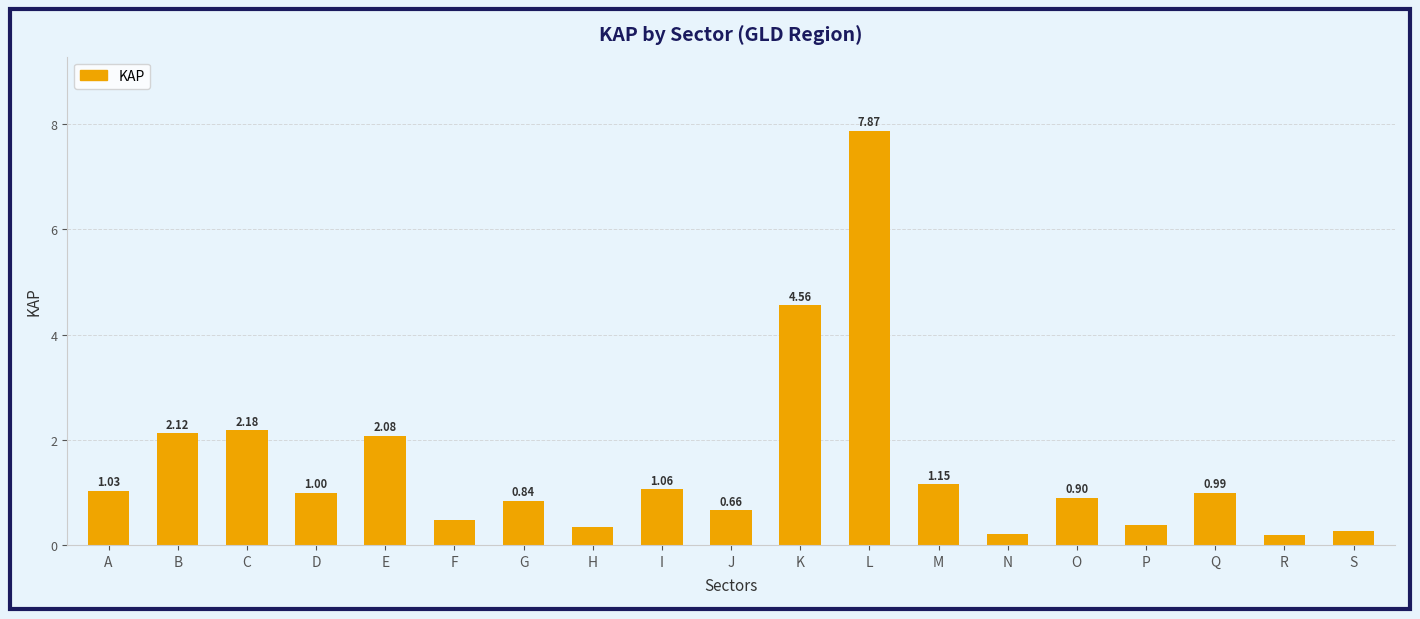

Rank the categories by value from highest to lowest.

L, K, C, B, E, M, I, A, D, Q, O, G, J, F, P, H, S, N, R